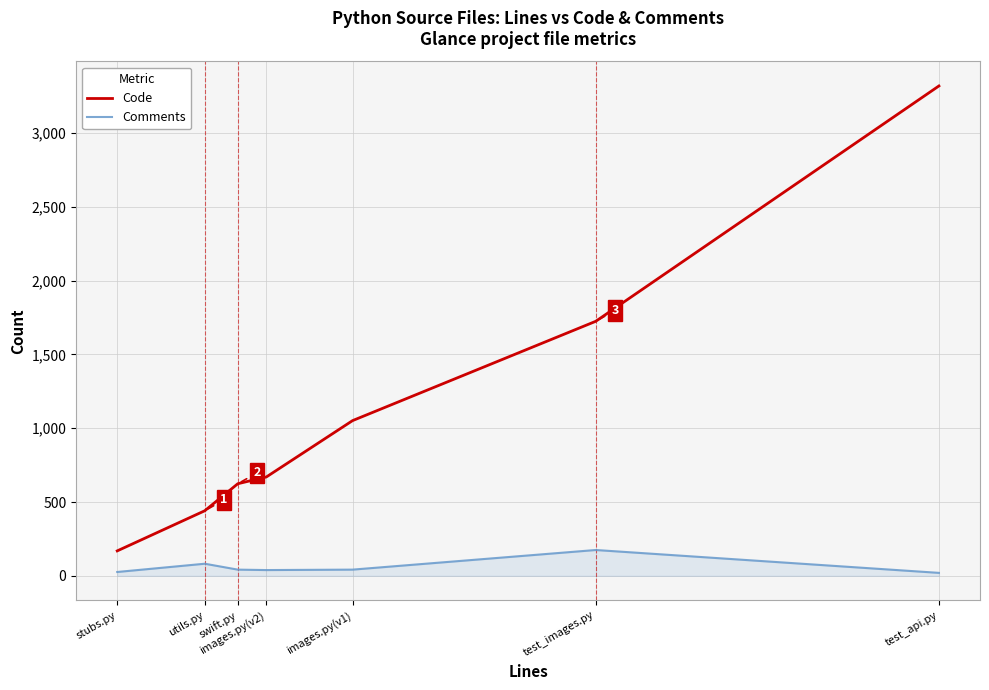

What is the minimum value for Code?

169